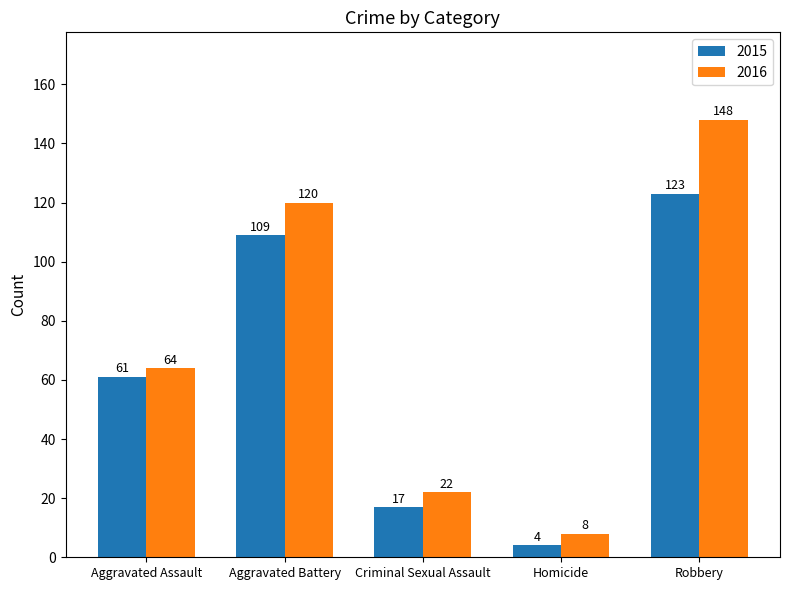

What is the label of the 4th bar from the left?

Homicide